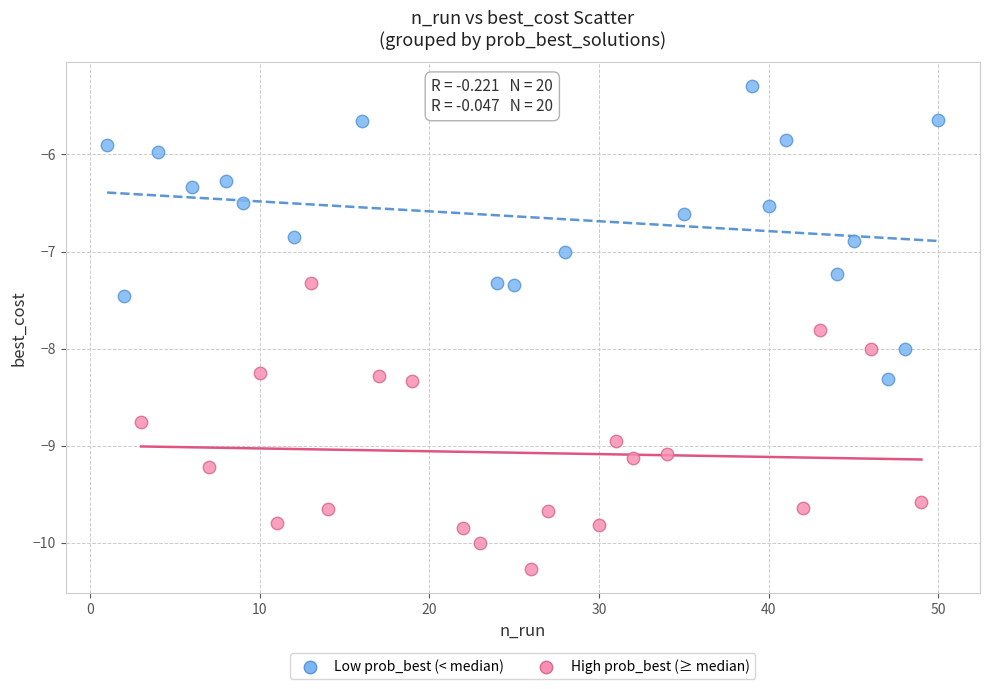

What are all the series names shown in the legend?

Low prob_best (< median), High prob_best (≥ median)